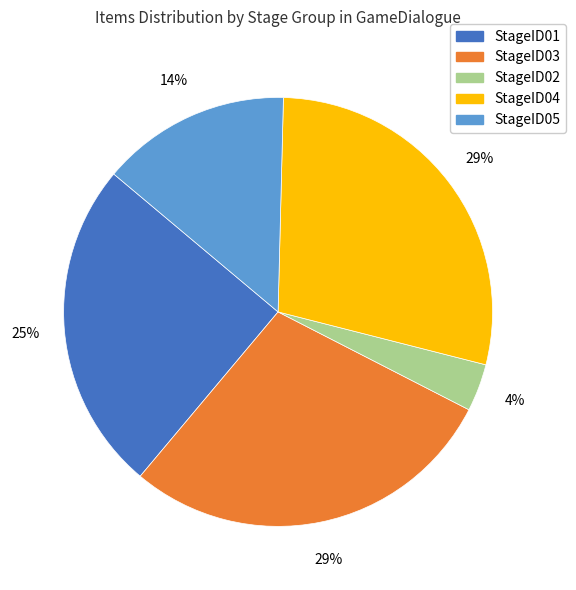

To the nearest percent, what is the average slice percentage?

20%